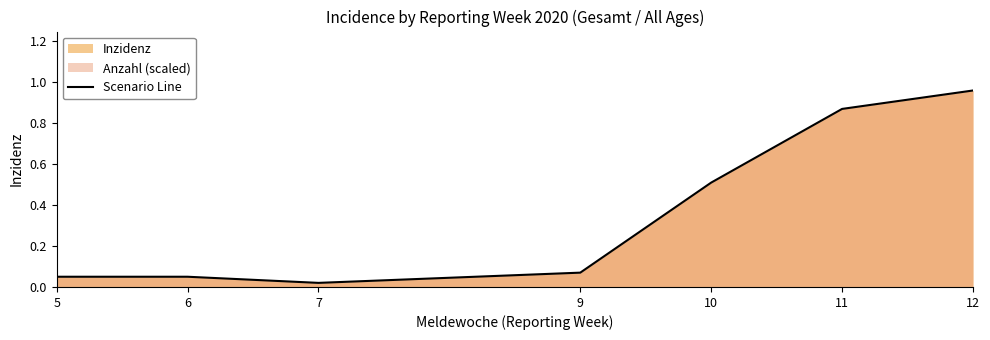

What is the value of the 1st point from the left?

0.1